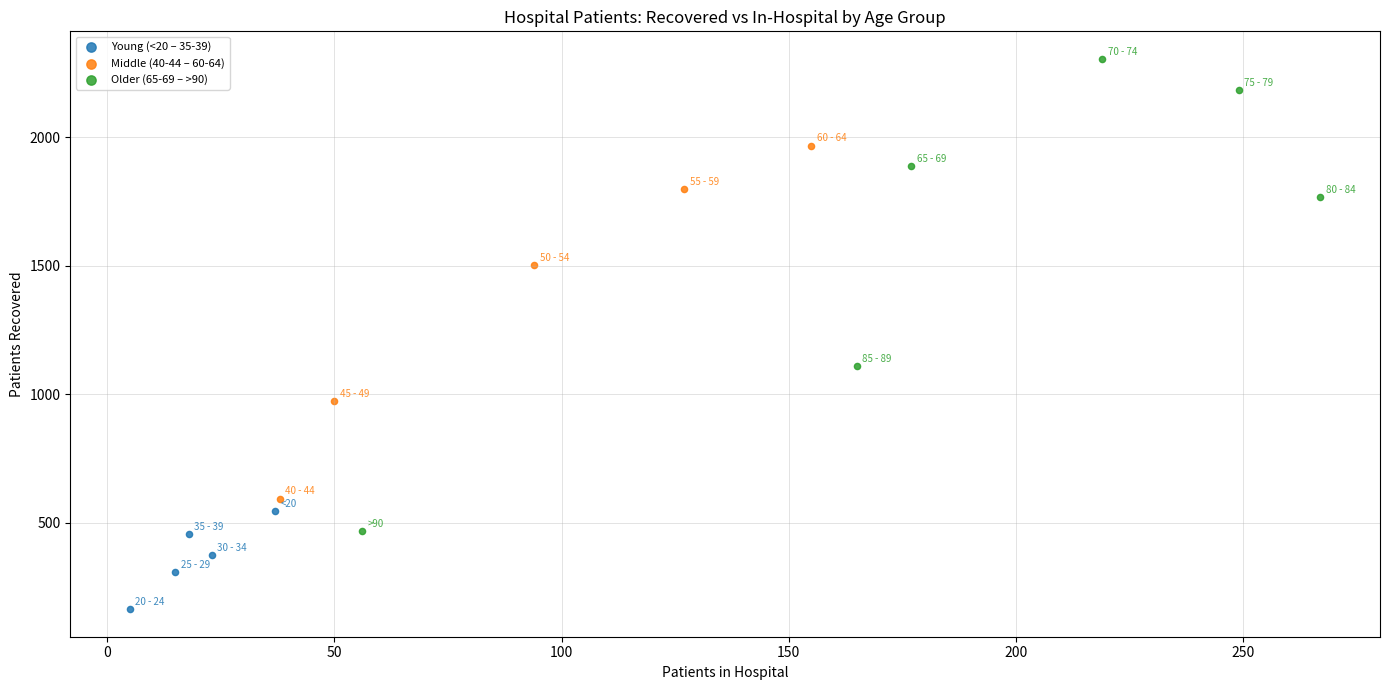

Which series has the largest Y range (max minus min)?

Older (65-69 – >90)